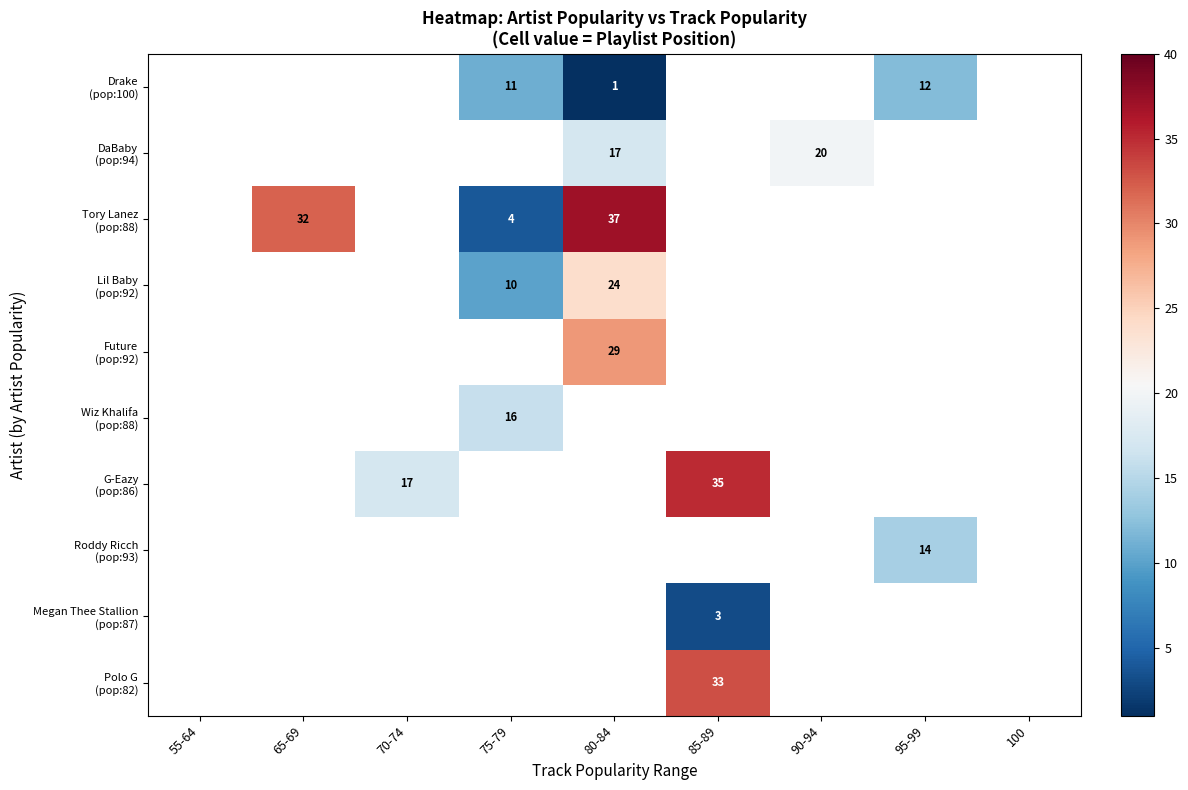

How many distinct data groups are displayed?

10